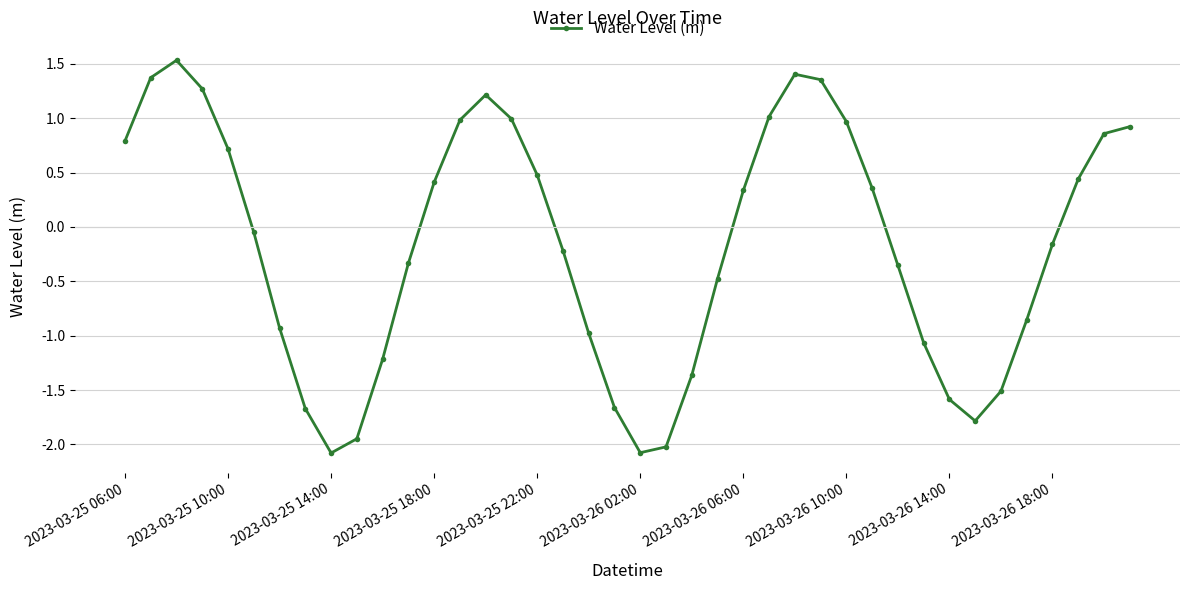

What is the value of the 25th point from the left?

0.3